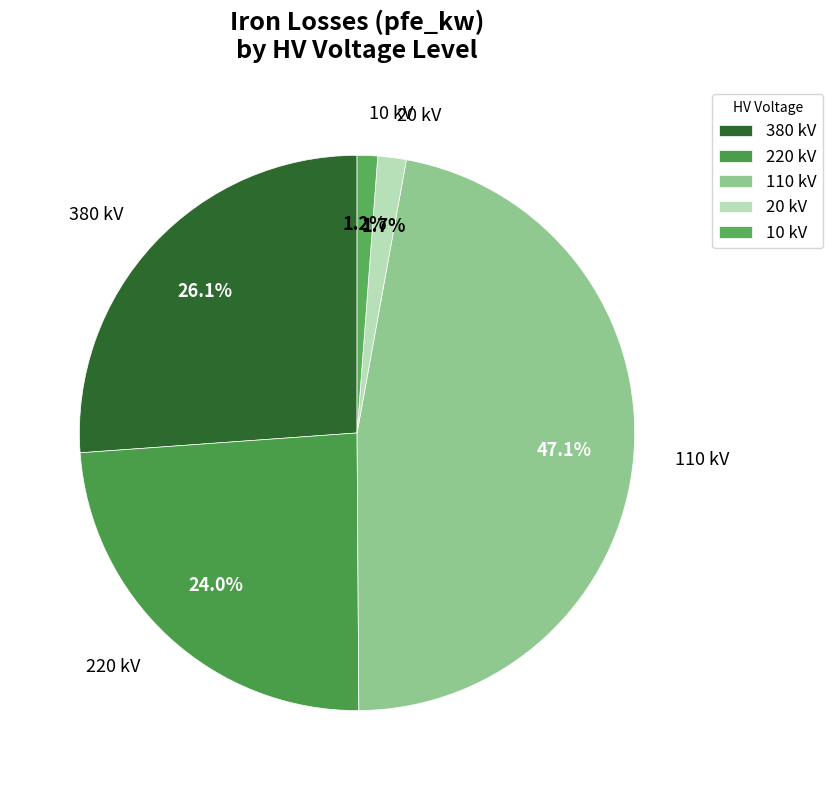

To the nearest percent, what is the average slice percentage?

20%